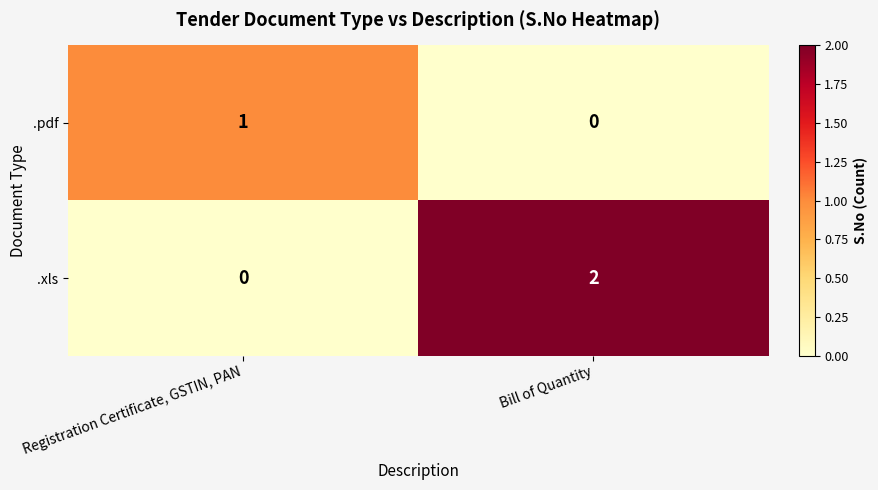

At which label is .pdf closest to 0?

Bill of Quantity